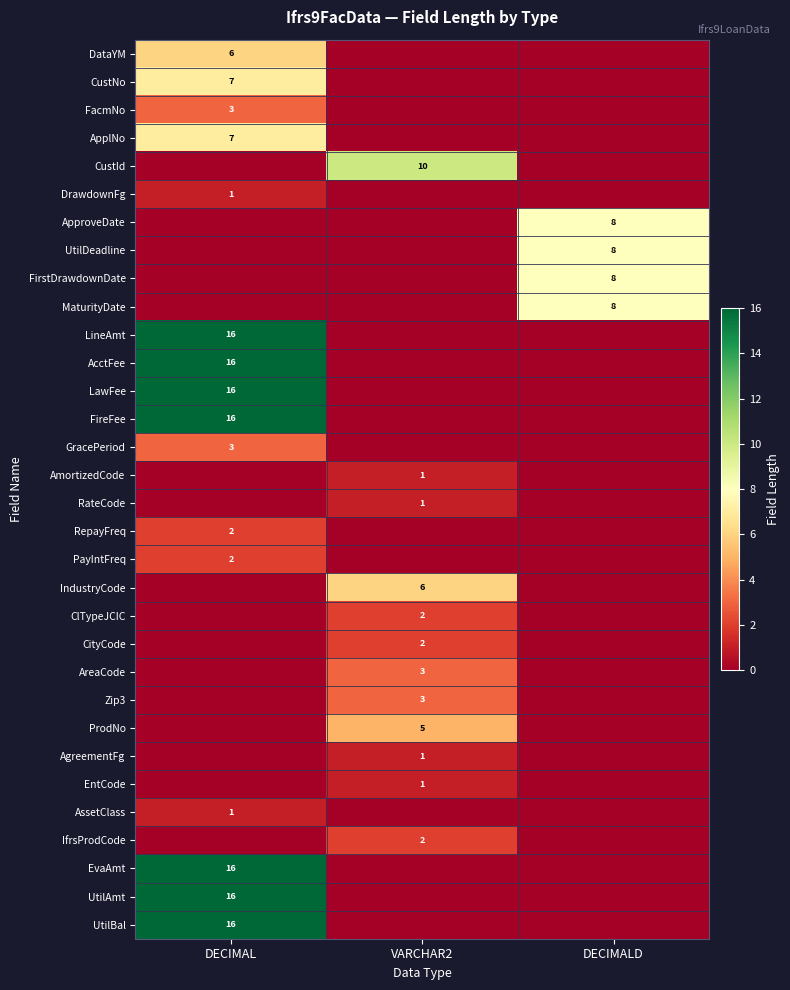

The value of GracePeriod at DECIMAL is 4. True or false?

False